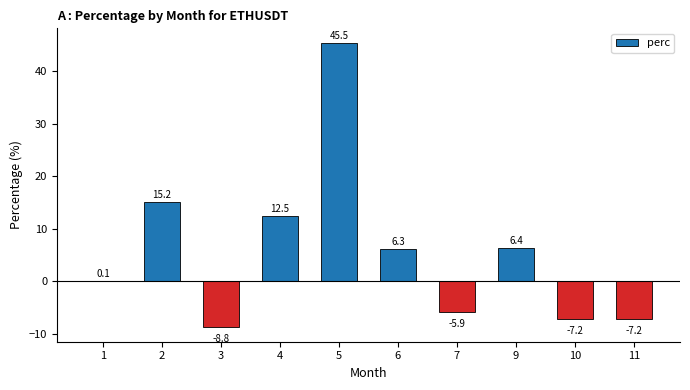

Count the number of data series in this chart.

1